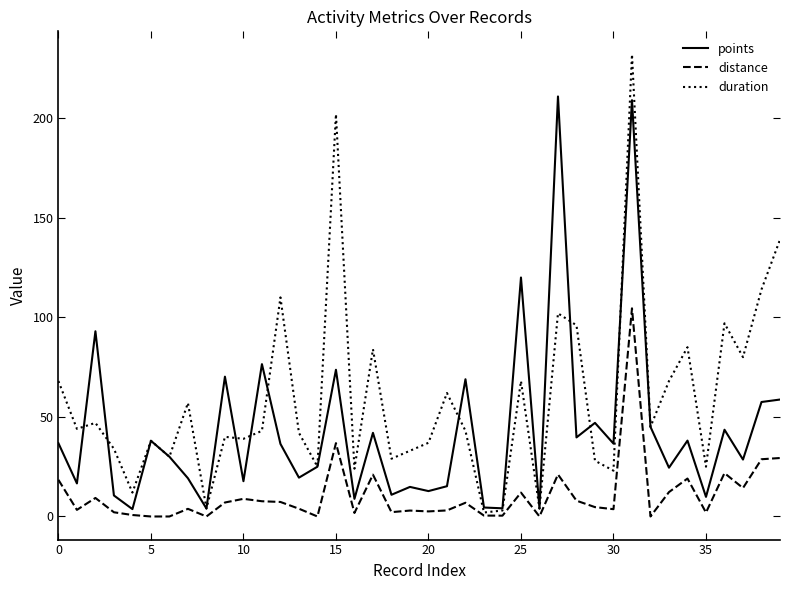

Which series has the largest total across all categories?

duration